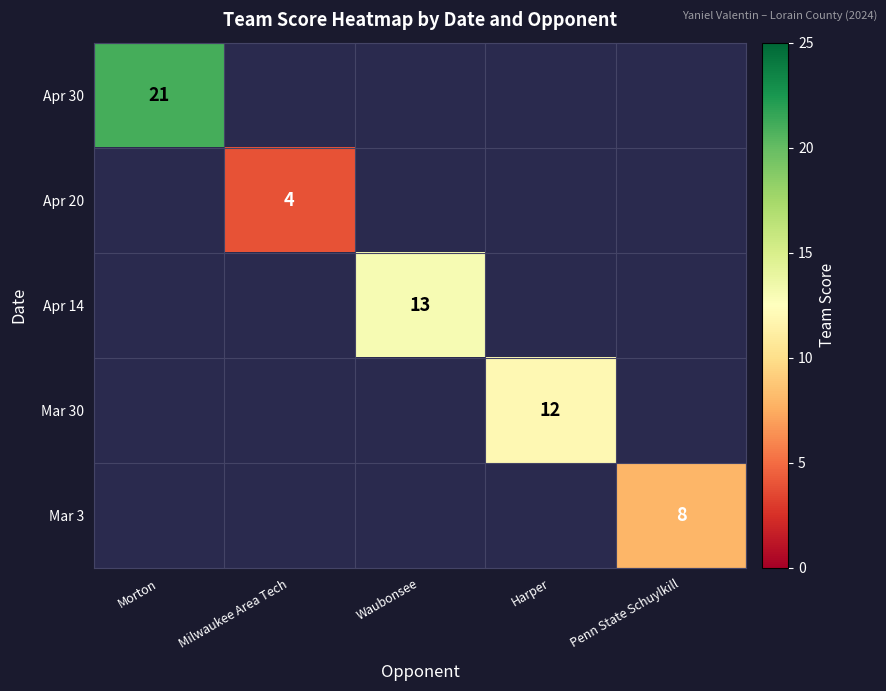

The Mar 3 series shows 4 at Penn State Schuylkill. True or false?

False